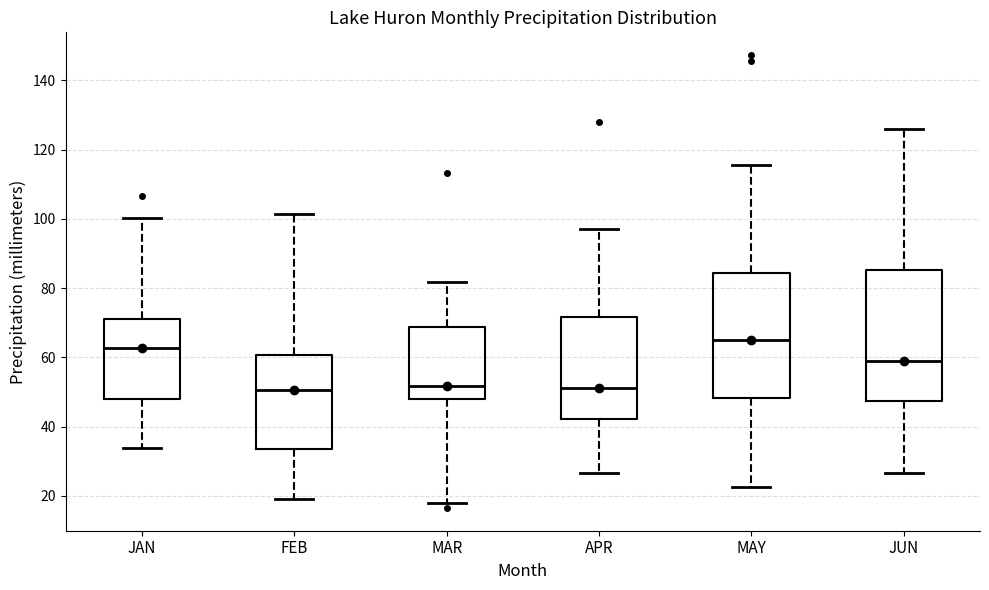

Comparing the boxes themselves (not the whiskers), which one is the tallest?

JUN